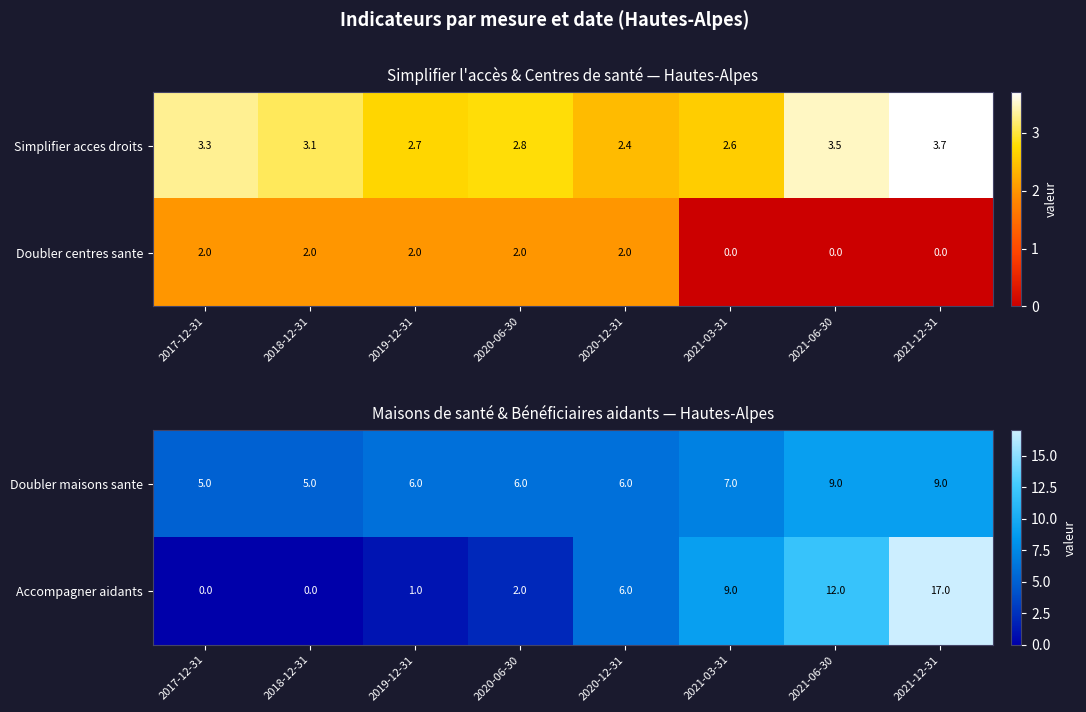

The Doubler maisons sante series shows 16 at 2021-12-31. True or false?

False